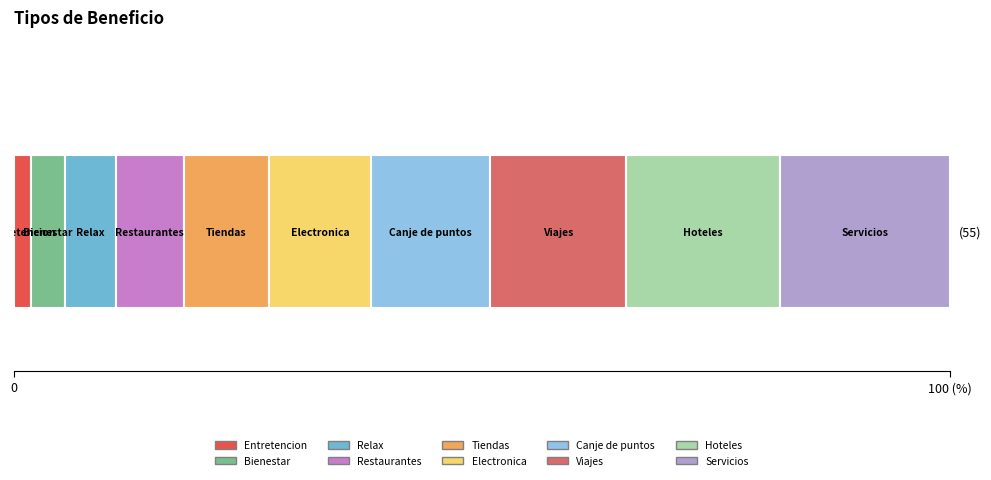

How many bars are there in total?

10